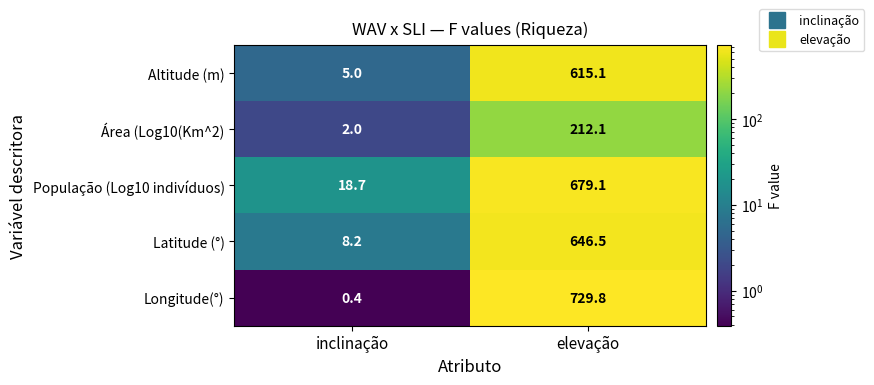

How many distinct data groups are displayed?

5